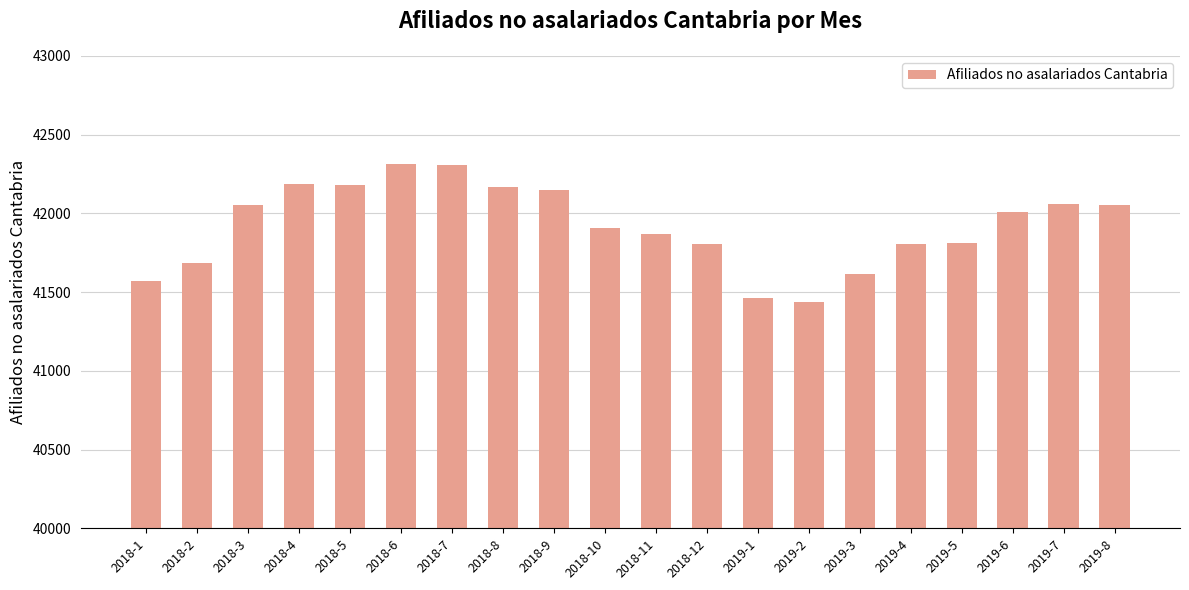

What is the sum of all values?

838434